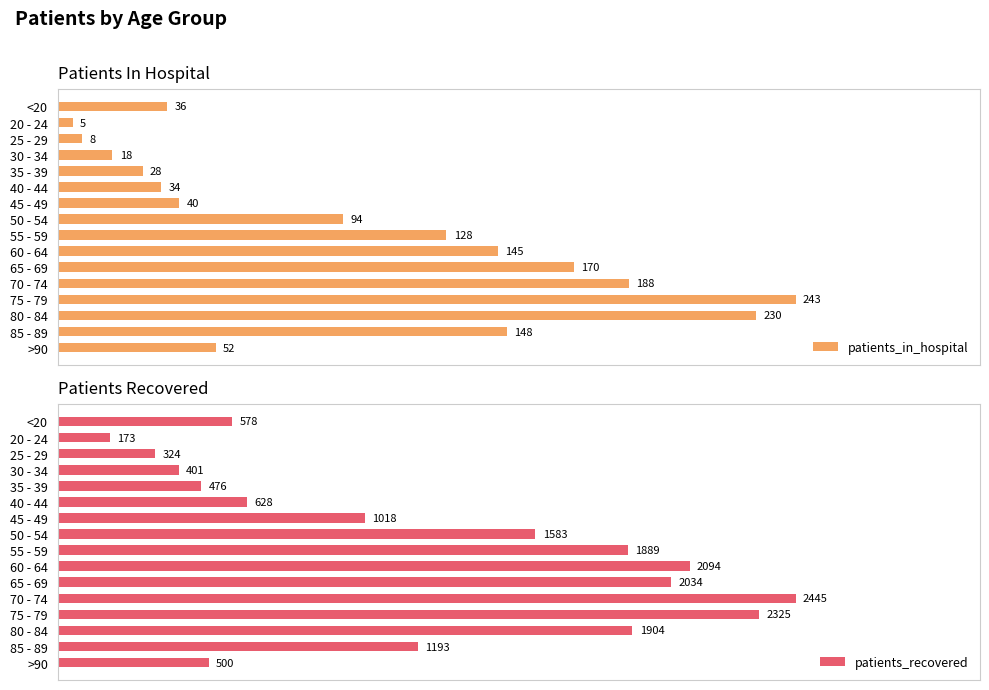

What is the sum of all patients_recovered values?

19565